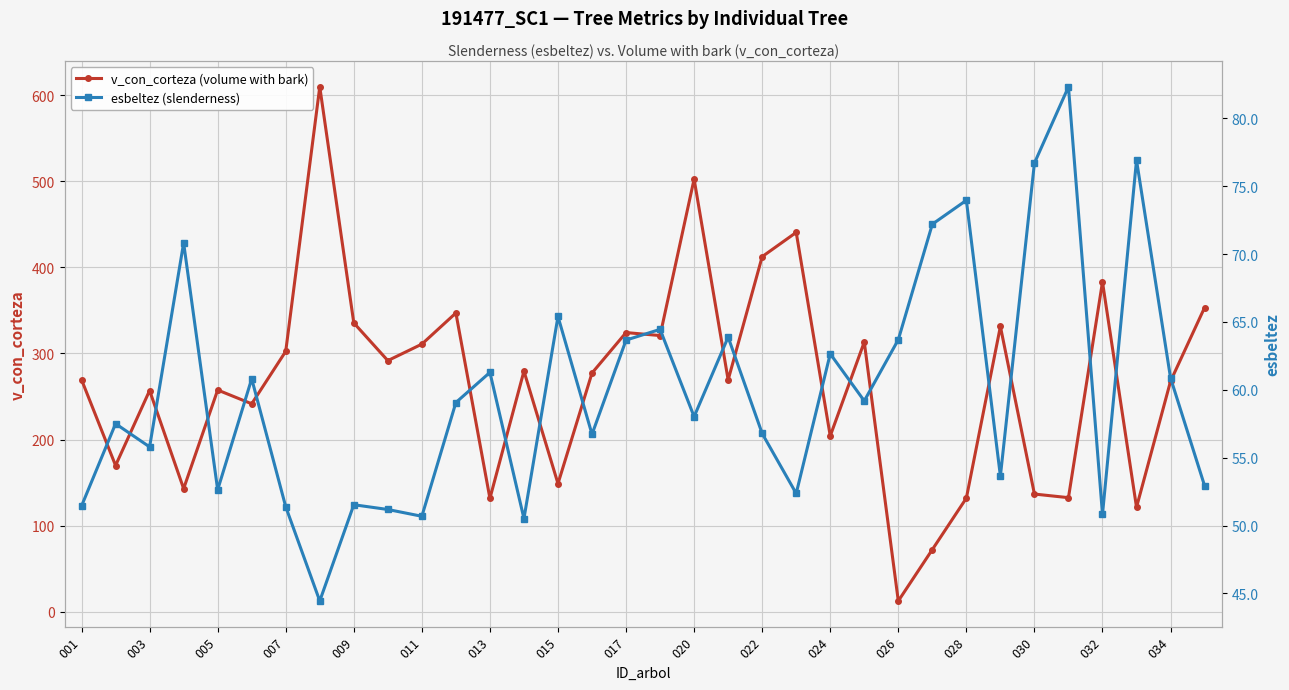

What is the smallest value displayed?

12.5